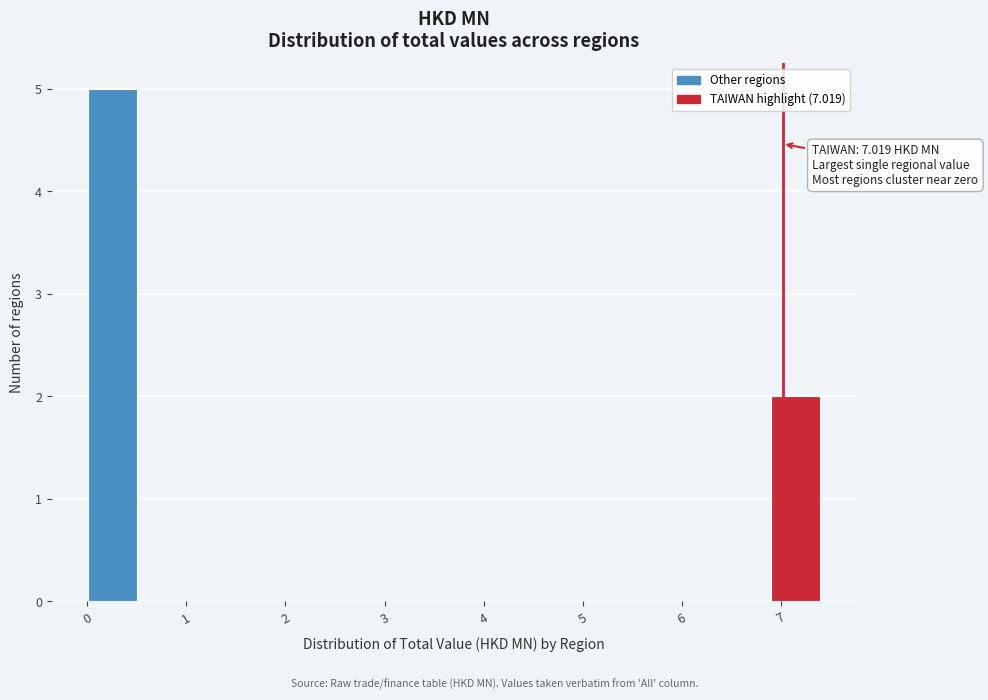

Over which range of the x-axis is the bar tallest?

0.0 to 0.5